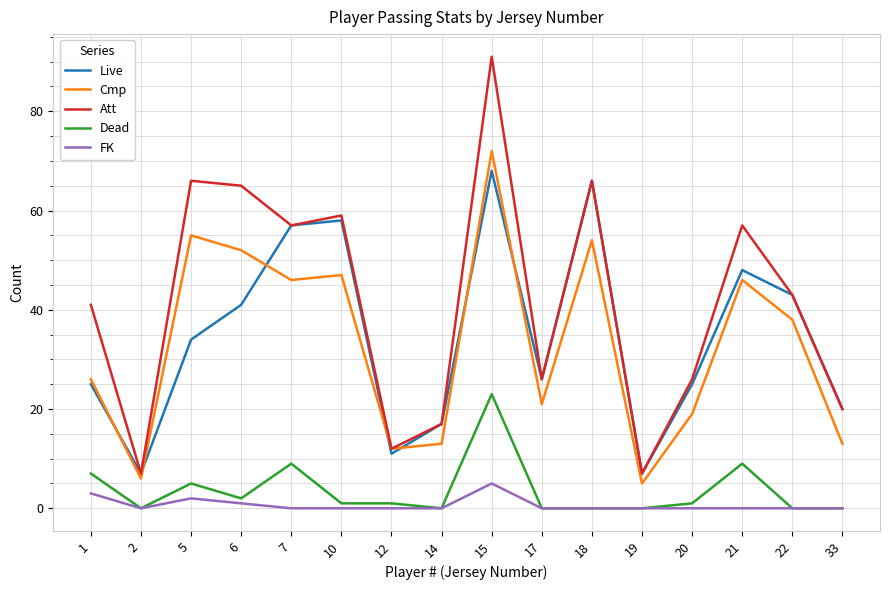

Is the value of Cmp at 22 greater than the value of Att at 7?

No